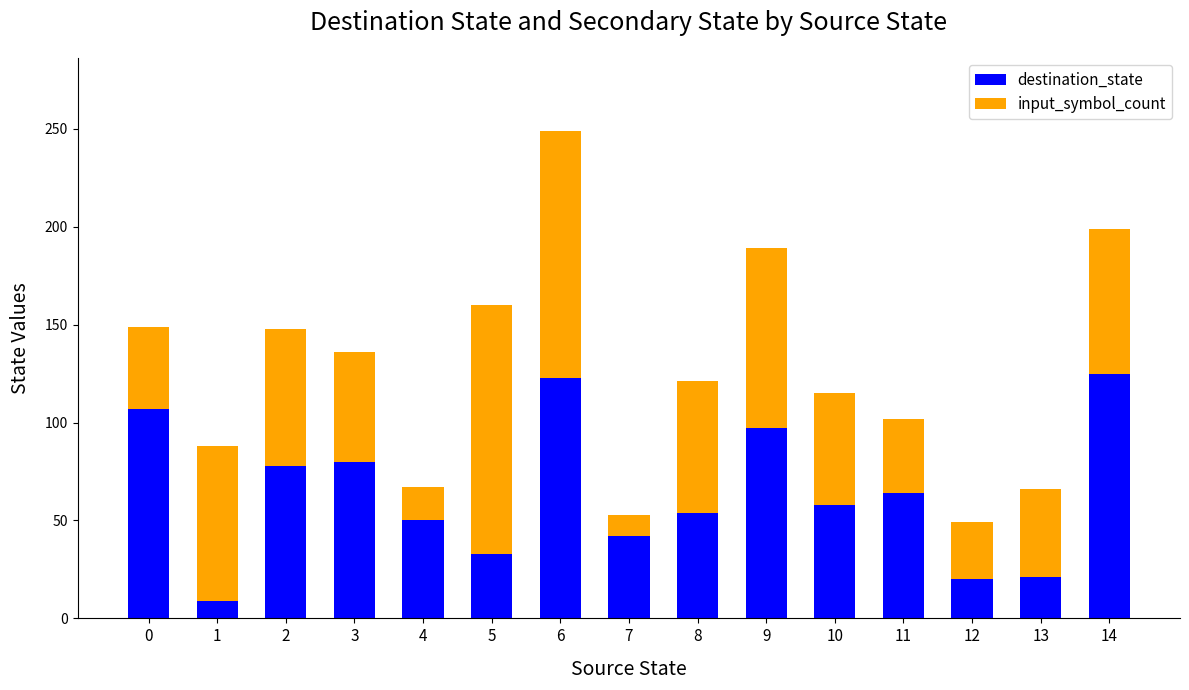

What is the difference between the second highest and second lowest values in the destination_state series?

103